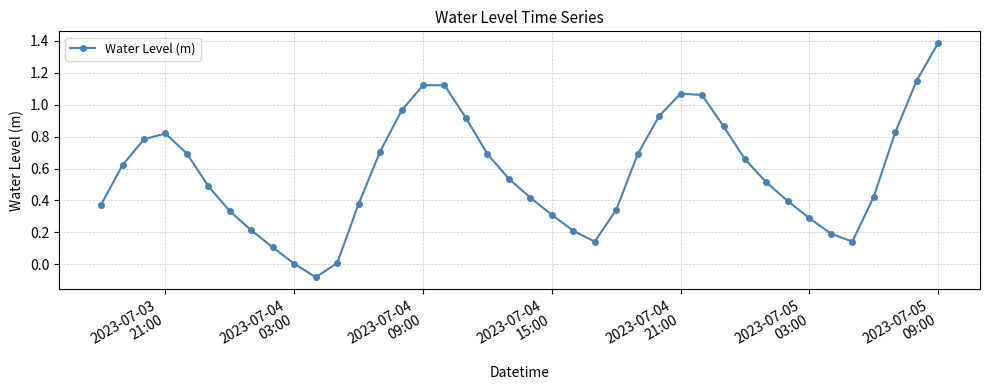

True or false: there are more than 1 points higher than both neighbors.

True